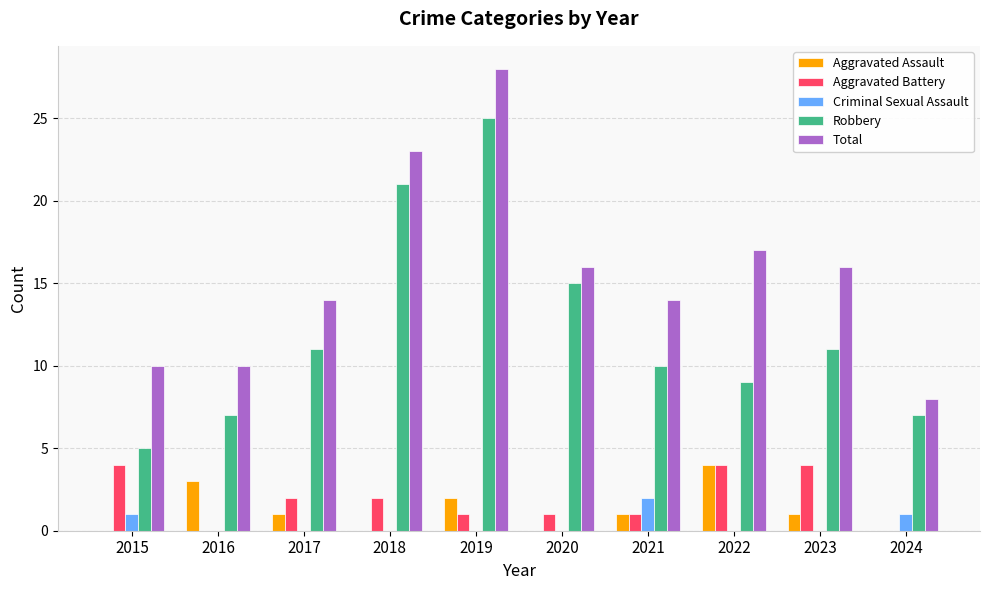

True or false: Aggravated Battery has a value of 4 at 2022.

True